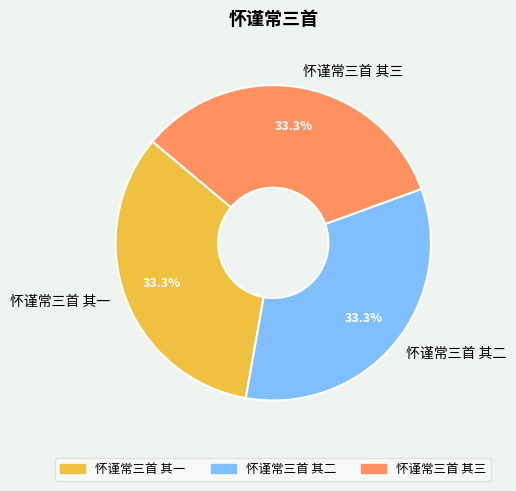

To the nearest percent, what percentage of the pie is 怀谨常三首 其三?

33%